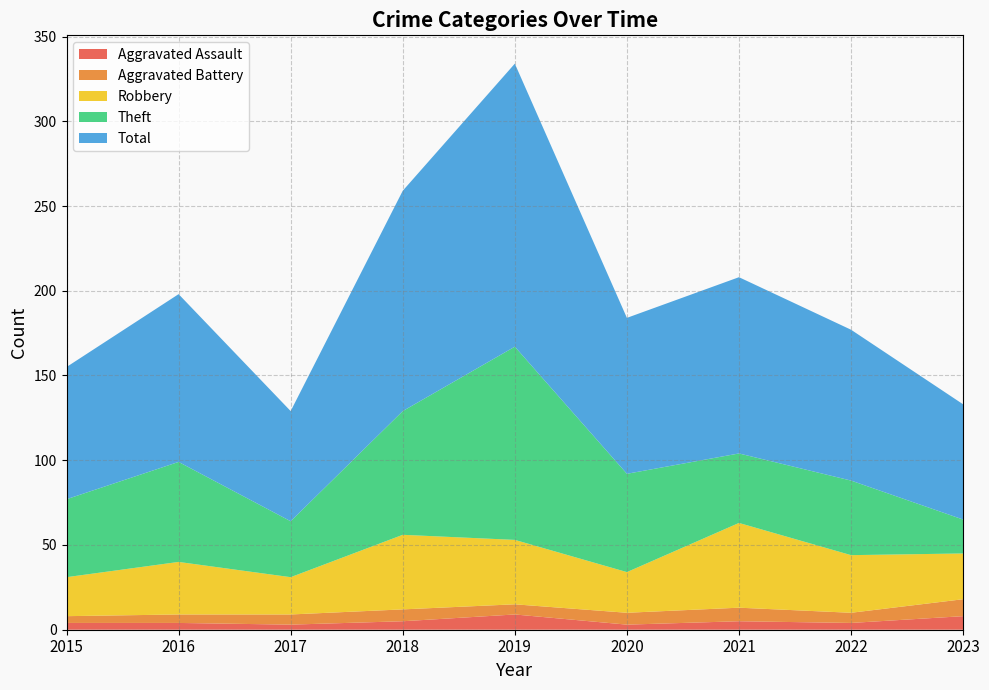

Reading left to right, what are all the values shown in this chart?

Aggravated Assault: 2015=4	2016=4	2017=3	2018=5	2019=9	2020=3	2021=5	2022=4	2023=8
Aggravated Battery: 2015=4	2016=5	2017=6	2018=7	2019=6	2020=7	2021=8	2022=6	2023=10
Robbery: 2015=23	2016=31	2017=22	2018=44	2019=38	2020=24	2021=50	2022=34	2023=27
Theft: 2015=46	2016=59	2017=33	2018=73	2019=114	2020=58	2021=41	2022=44	2023=20
Total: 2015=78	2016=99	2017=65	2018=130	2019=167	2020=92	2021=104	2022=89	2023=68